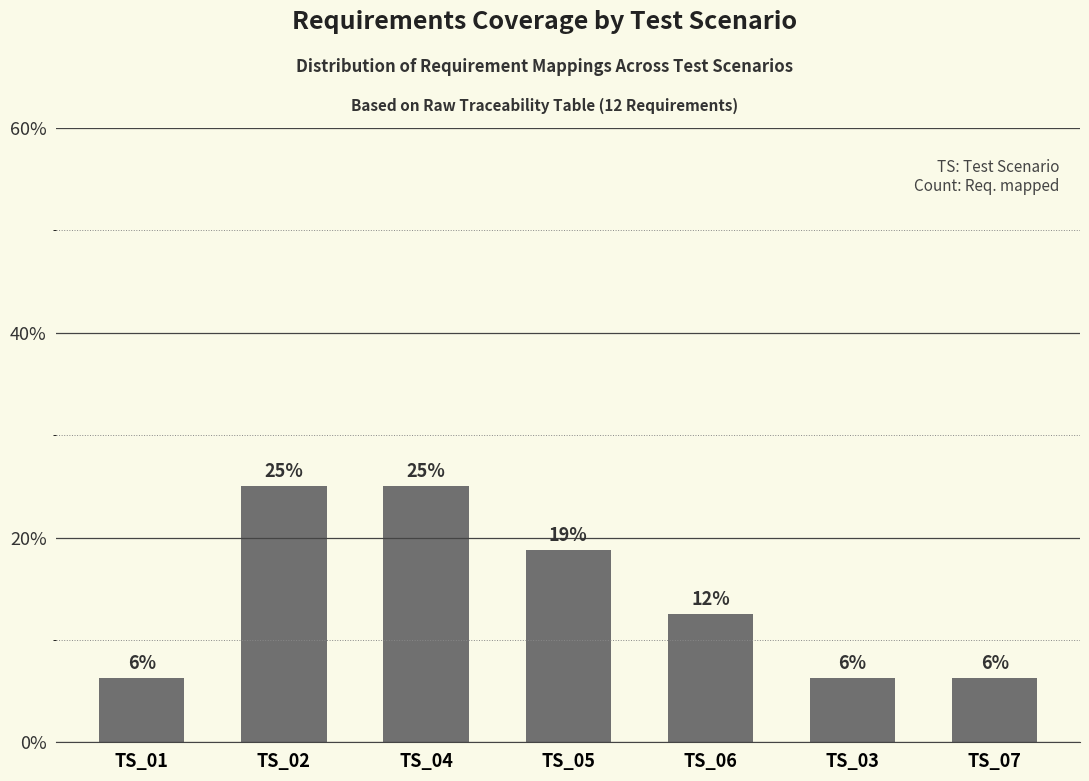

What is the difference between the values at TS_07 and TS_04?

18.8